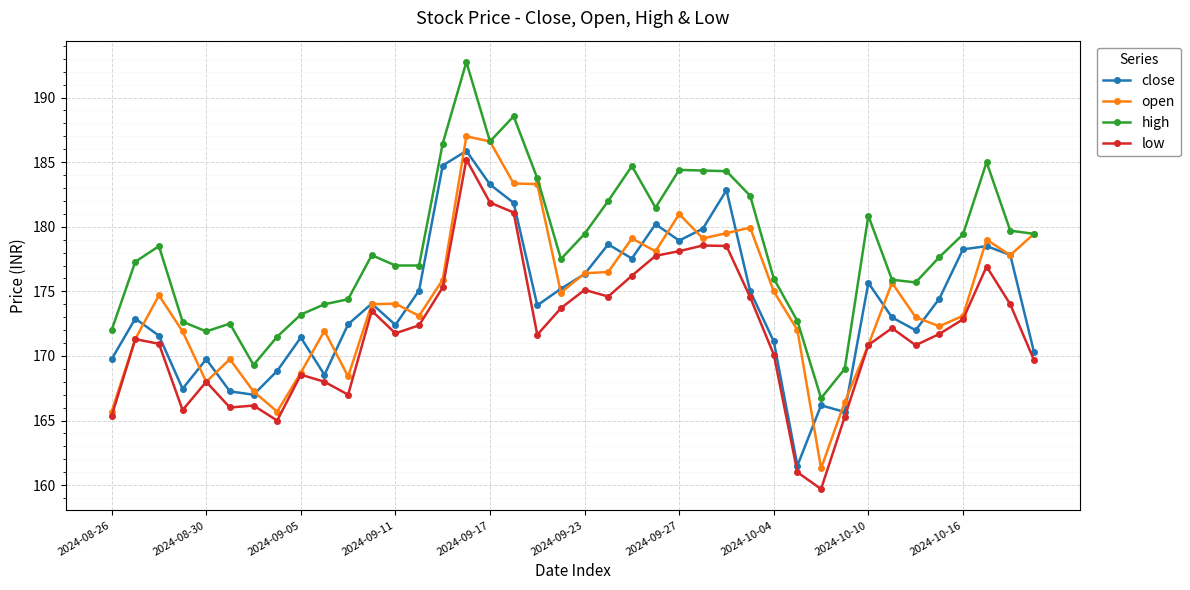

True or false: high and low intersect in this chart.

False